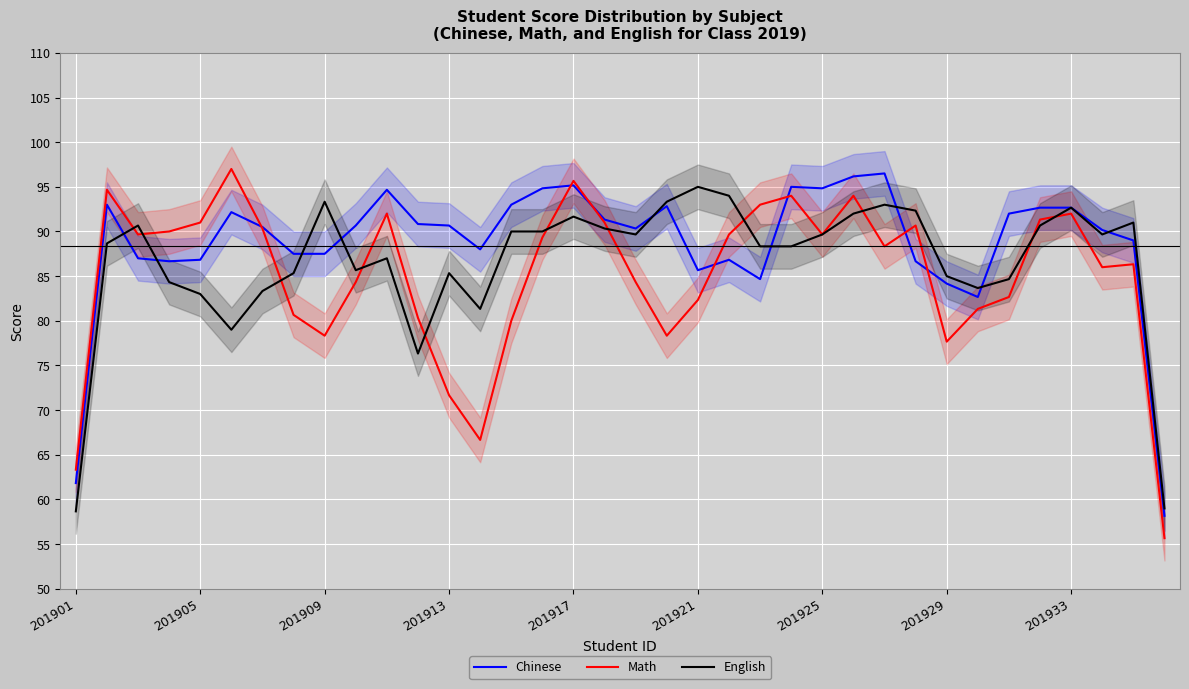

After their last crossing, which series has the higher values: Chinese or English?

English